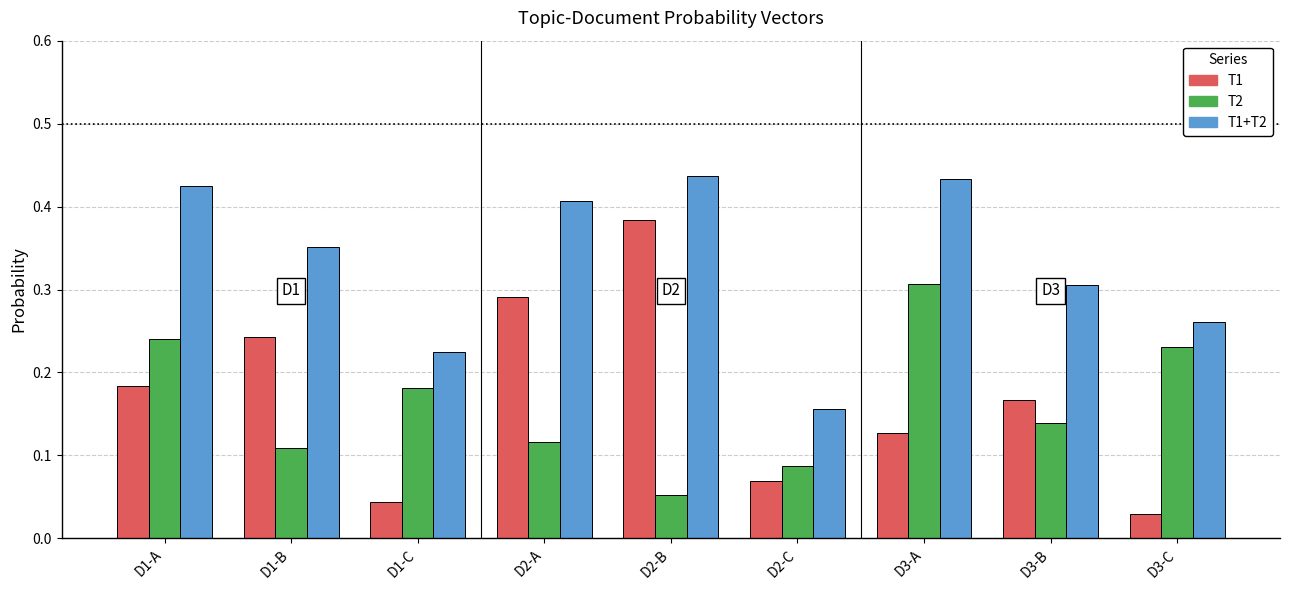

What is the sum of all T1 values?

1.5